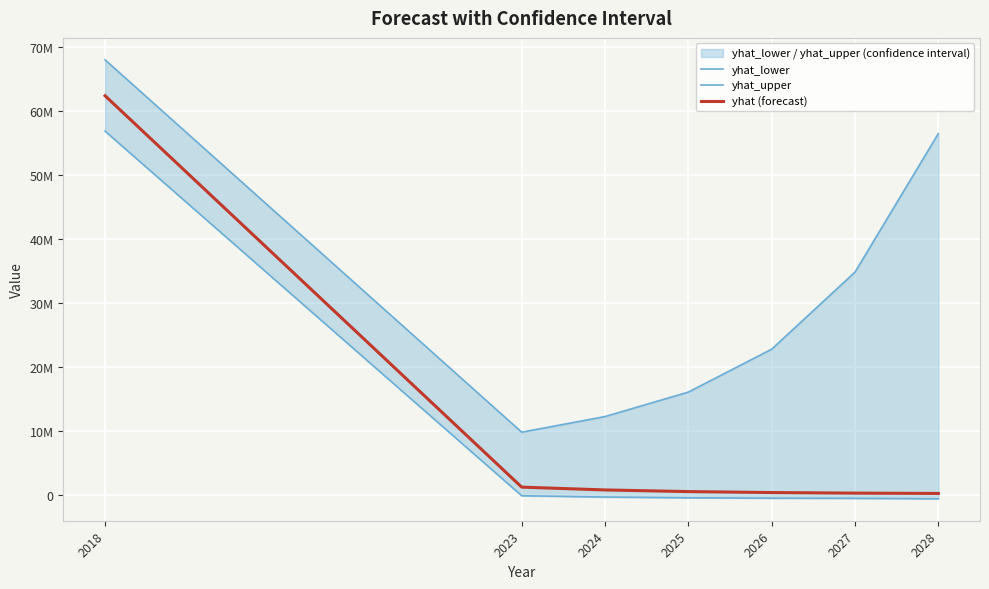

Reading right to left, transcribe all the data shown in this chart.

yhat_lower: 2028=-662198.1	2027=-595214.6	2026=-571448.2	2025=-508970.5	2024=-395456.8	2023=-186189.5	2018=56853457.0
yhat_upper: 2028=56475384.8	2027=34807495.8	2026=22744737.2	2025=16033655.3	2024=12203226.6	2023=9758861.5	2018=68010306.4
yhat (forecast): 2028=171846.7	2027=223864.7	2026=312415.6	2025=463395.7	2024=720976.7	2023=1161070.2	2018=62389134.2